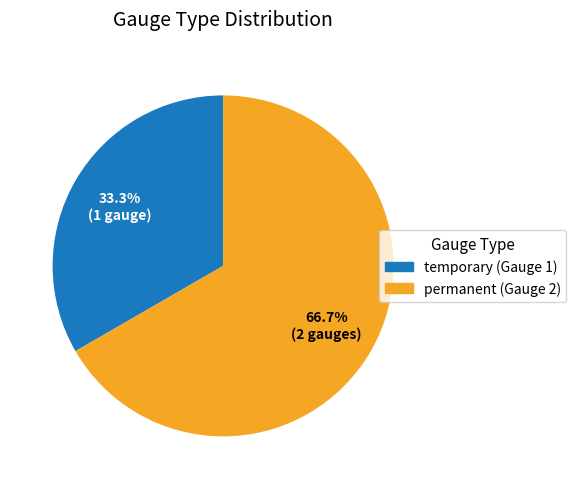

Combined, do permanent and temporary account for over 50%?

Yes